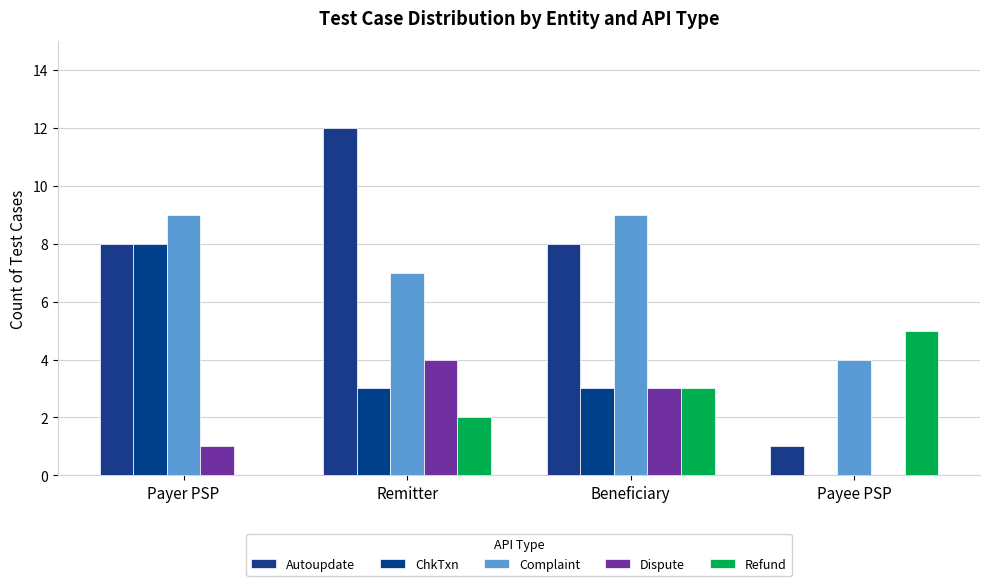

What is the label of the 2nd bar from the left?

Remitter